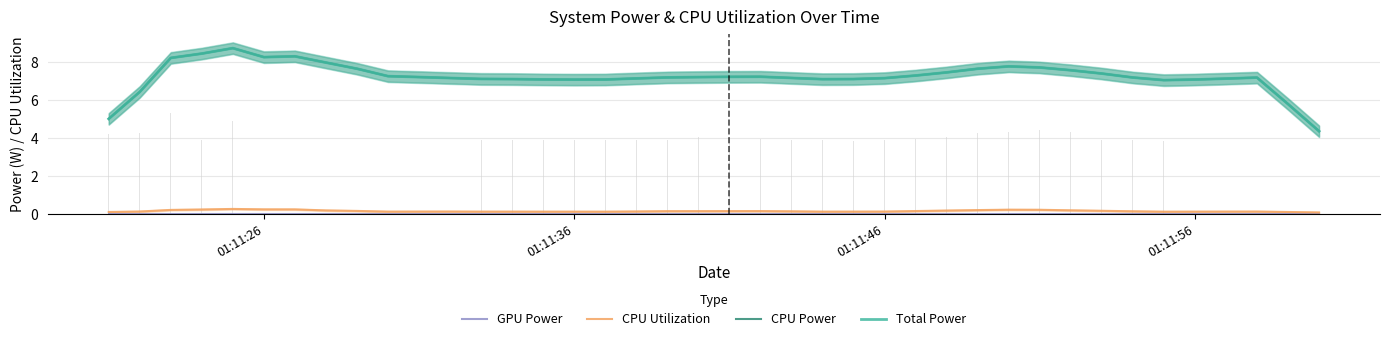

Is the value of GPU Power at 30 greater than the value of CPU Utilization at 20?

No